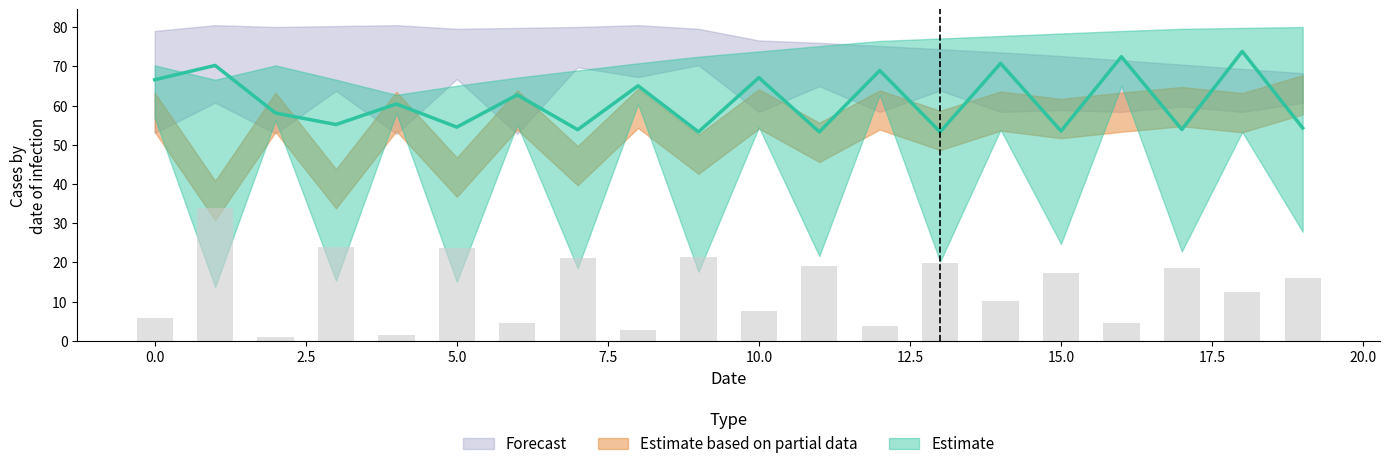

Which series has the largest total across all categories?

Forecast_high